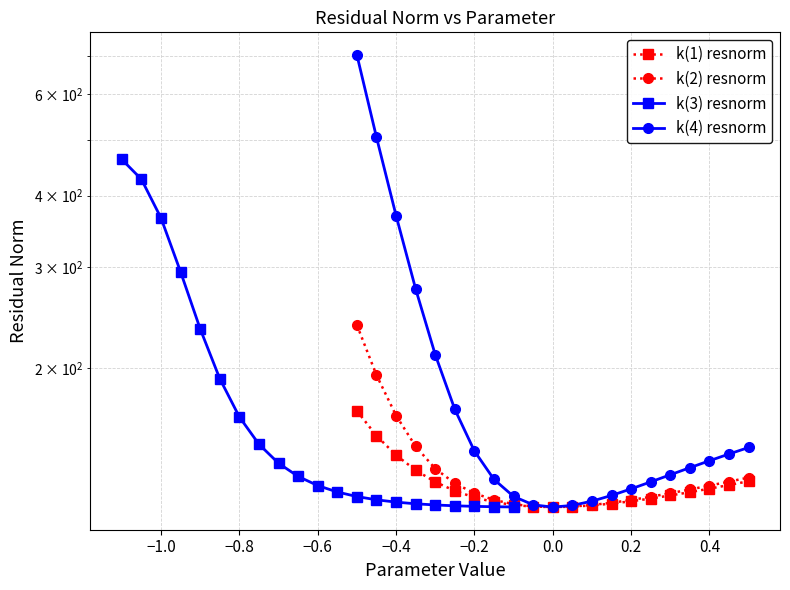

What is the value of the k(3) resnorm point at the 12th from the left?

121.8